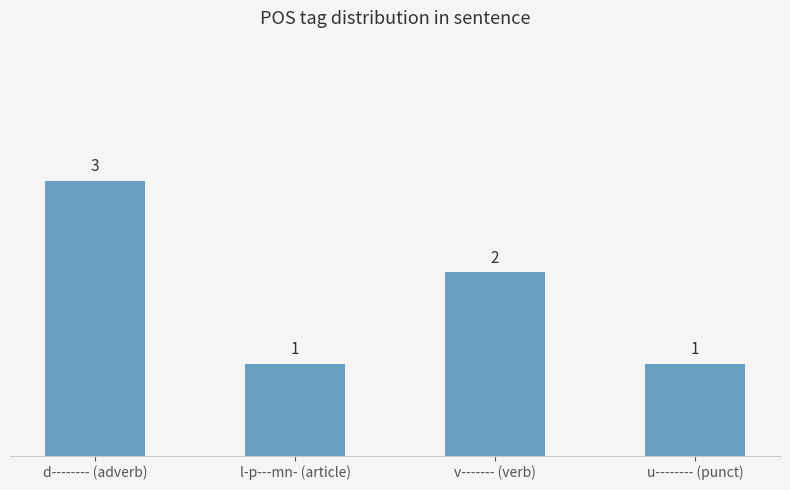

Is it true that the value at d-------- (adverb) is 3?

True